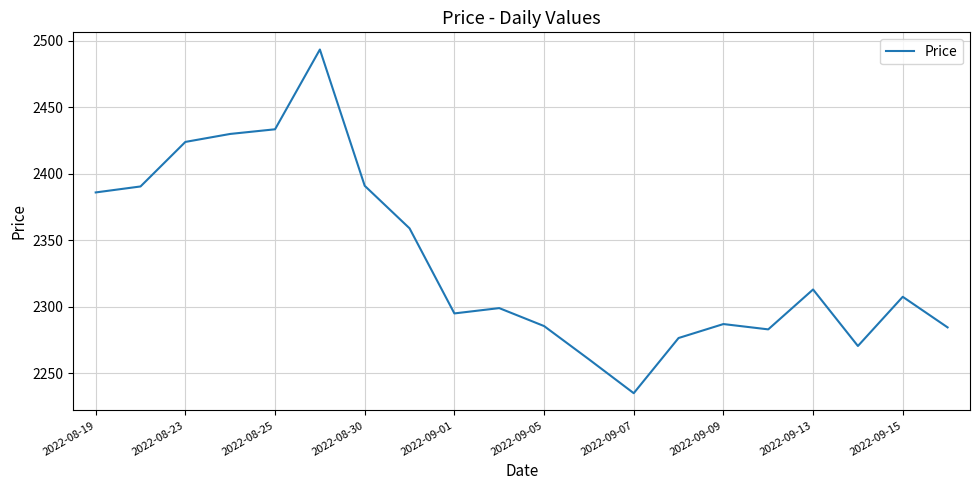

What is the difference between the maximum and minimum values?

258.5